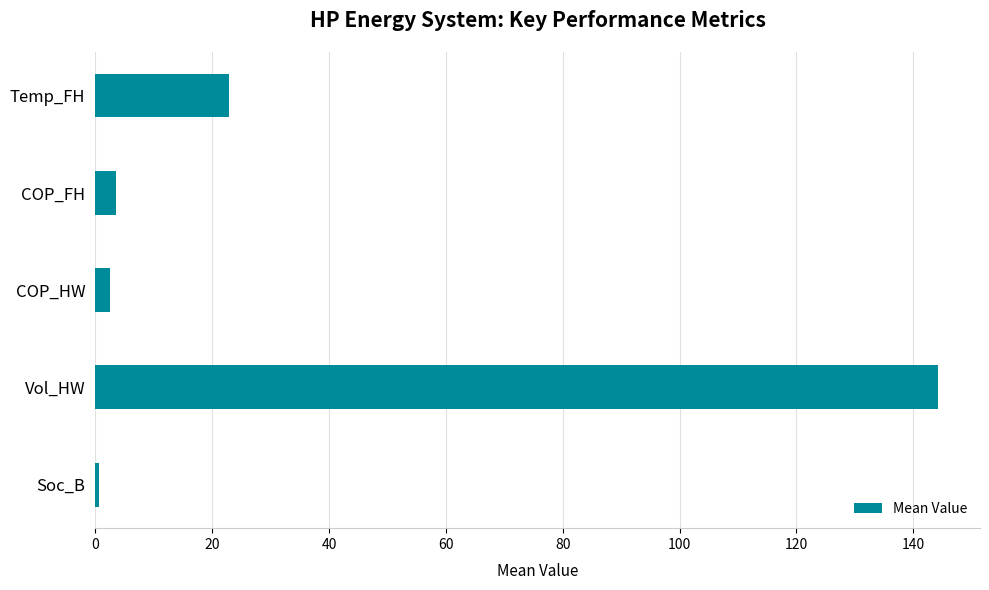

How many distinct data groups are displayed?

1